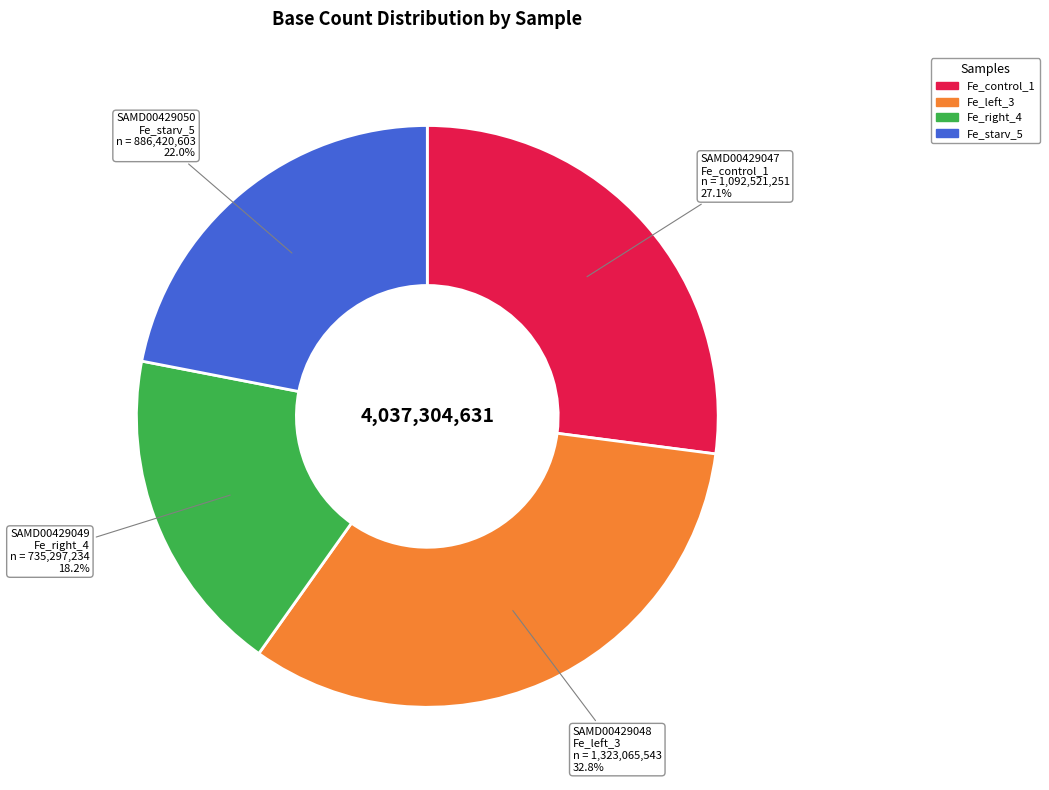

To the nearest percent, what is the average slice percentage?

25%